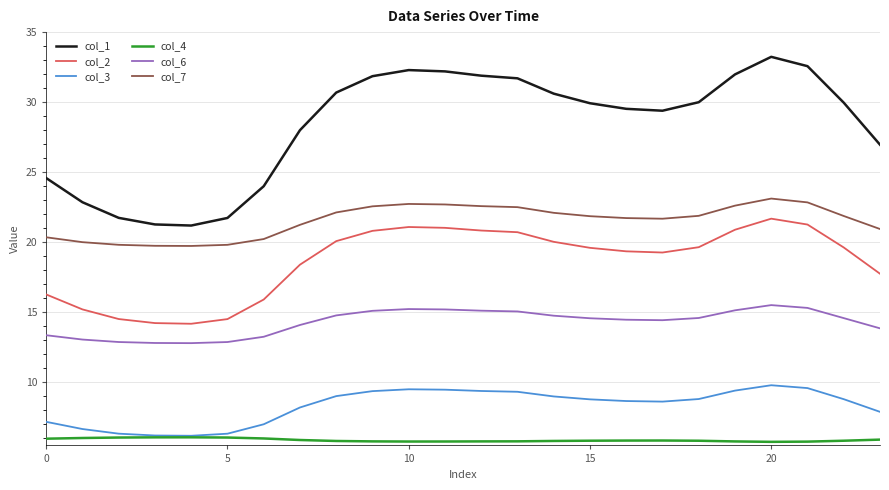

What is the maximum value for col_3?

9.8